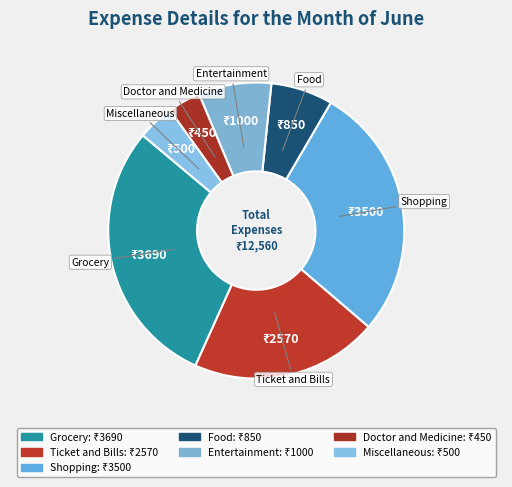

To the nearest percent, what is the combined percentage of Doctor and Medicine and Food?

10%